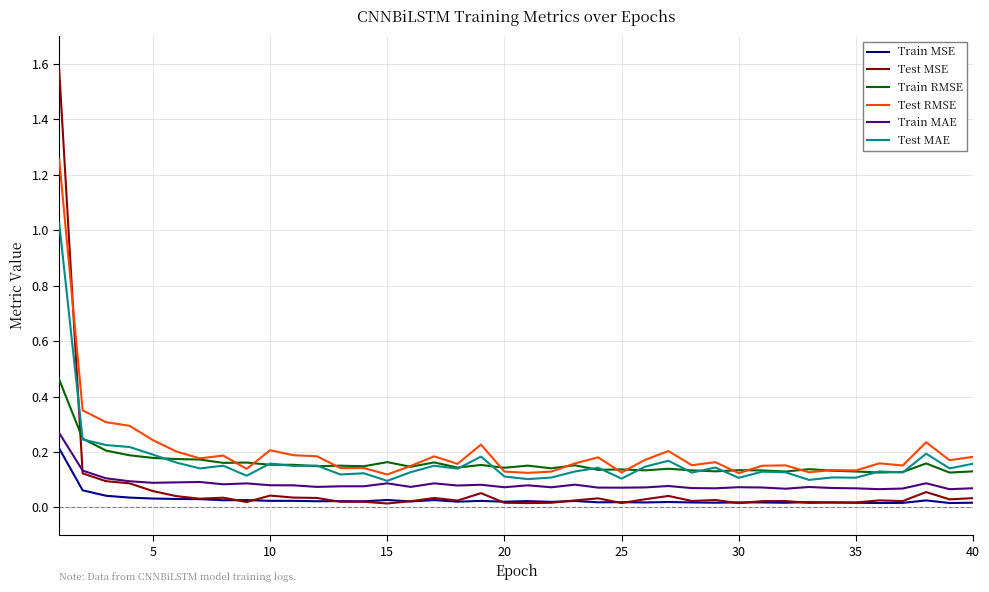

Which series has the widest spread of values?

Test MSE